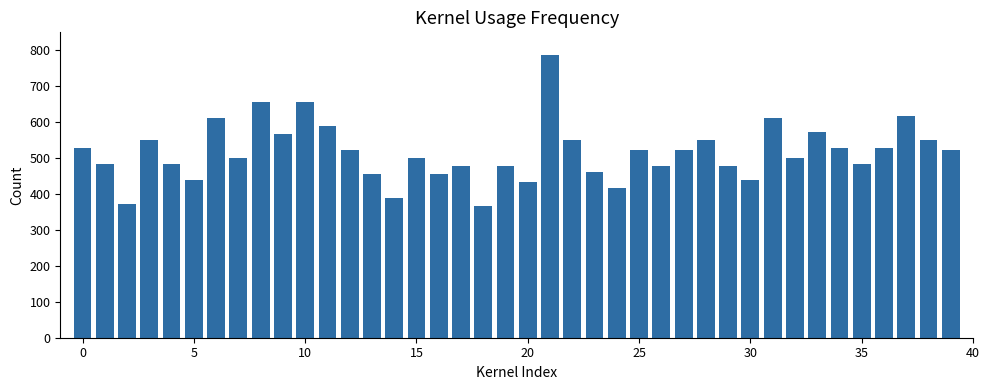

What is the difference between the maximum and second lowest values?

416